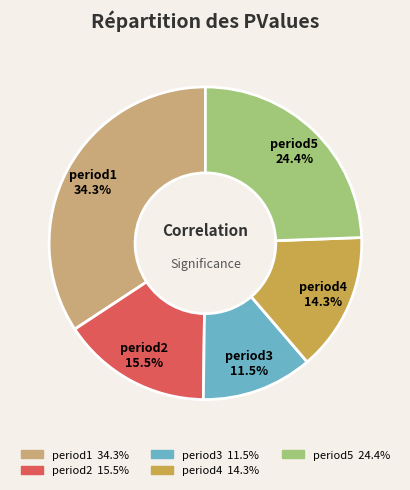

What percentage do period1 and period3 together represent?

45.8%